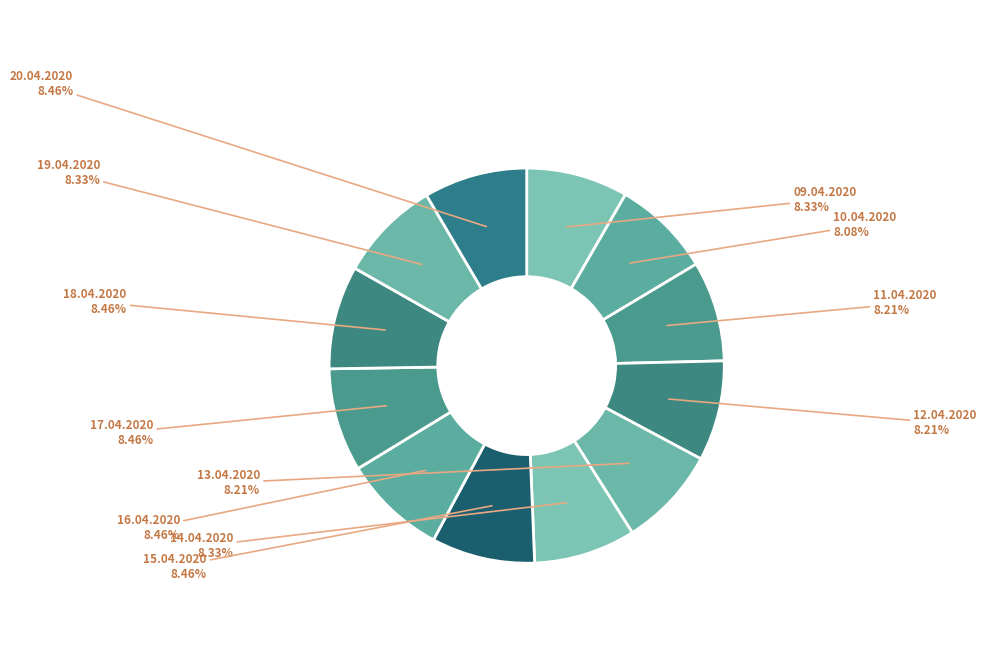

Do 11.04.2020 and 10.04.2020 together represent more than half of the pie?

No